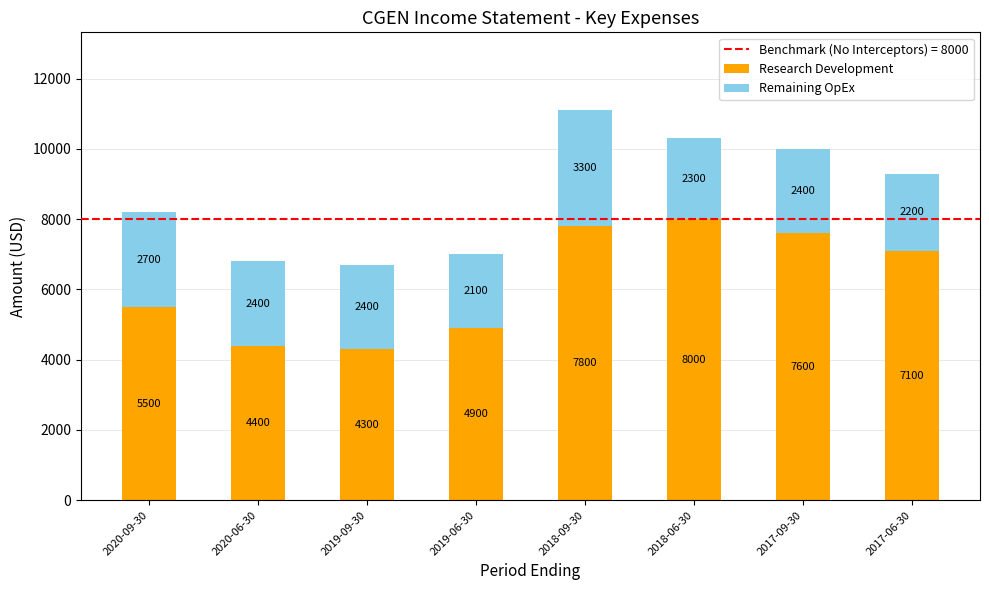

Are the bars grouped side by side (vs. stacked)?

No